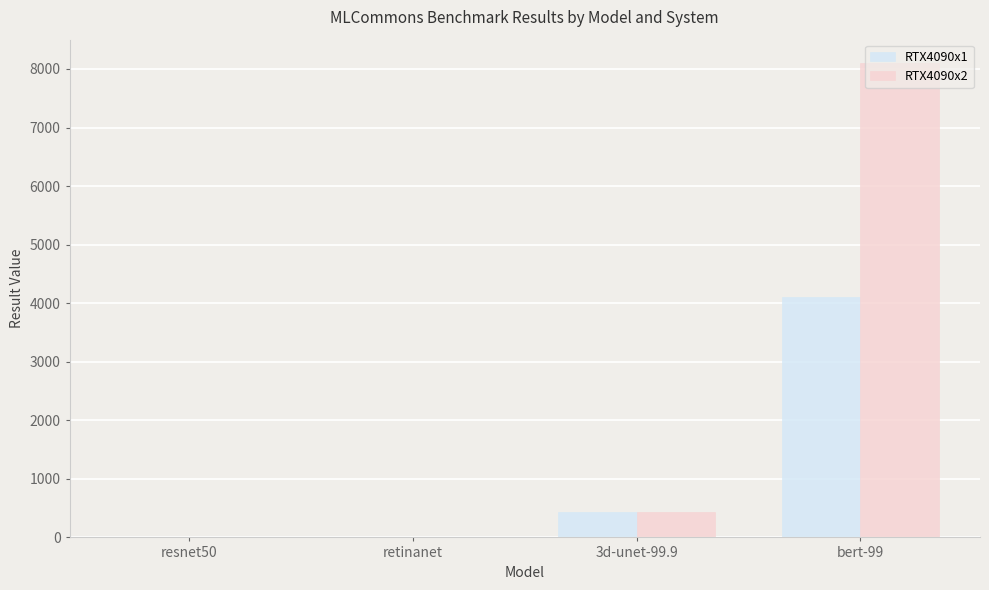

The value of RTX4090x2 at 3d-unet-99.9 is 431.0. True or false?

True